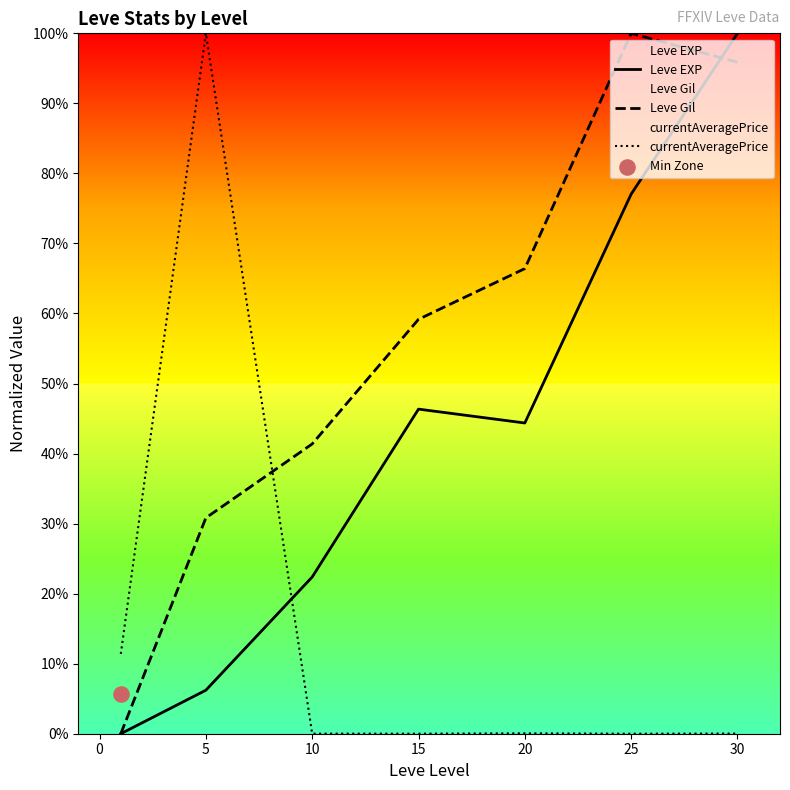

At how many categories does at least one series exceed 0?

7